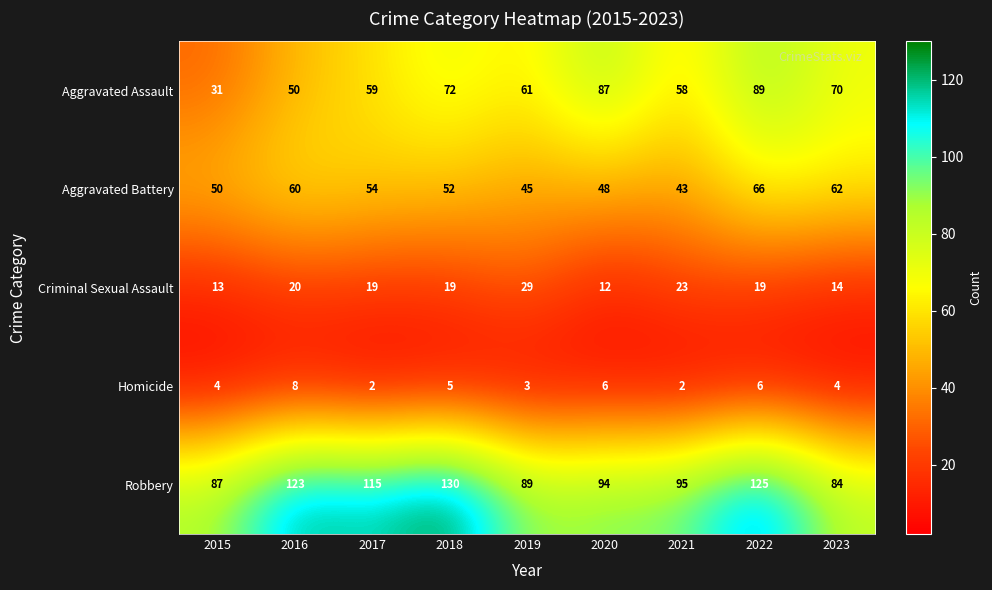

At which label does Aggravated Battery reach its peak?

2022